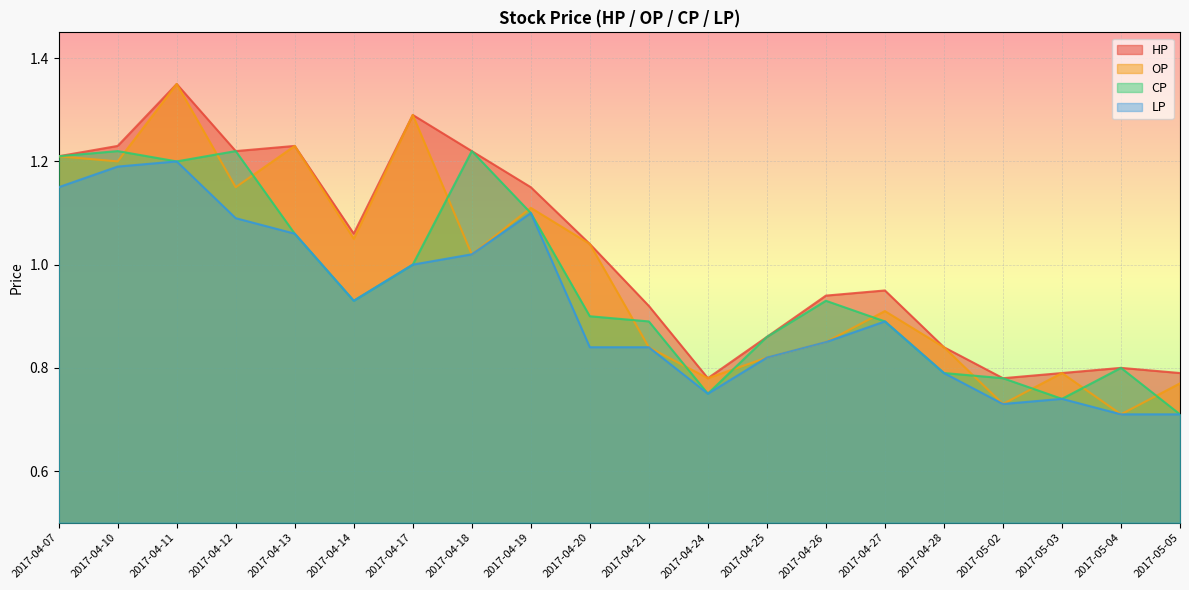

True or false: LP has a value of 1.1 at 2017-04-13.

True